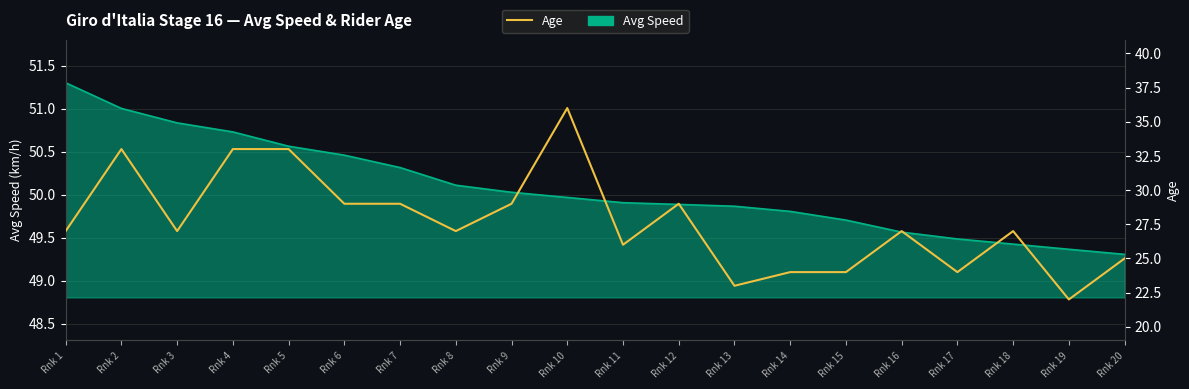

The chart shows a value of 22 at Rnk 19. True or false?

True